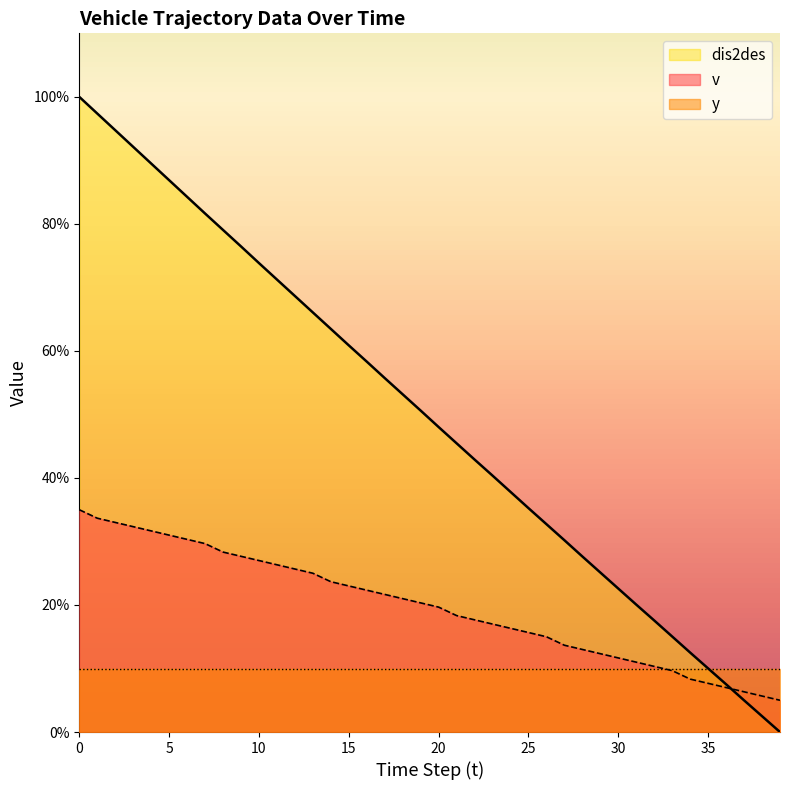

What is the highest value of the v series?

35.0